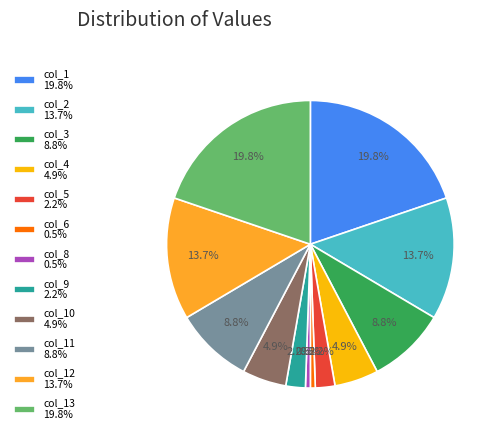

Count the number of slices in the pie.

12